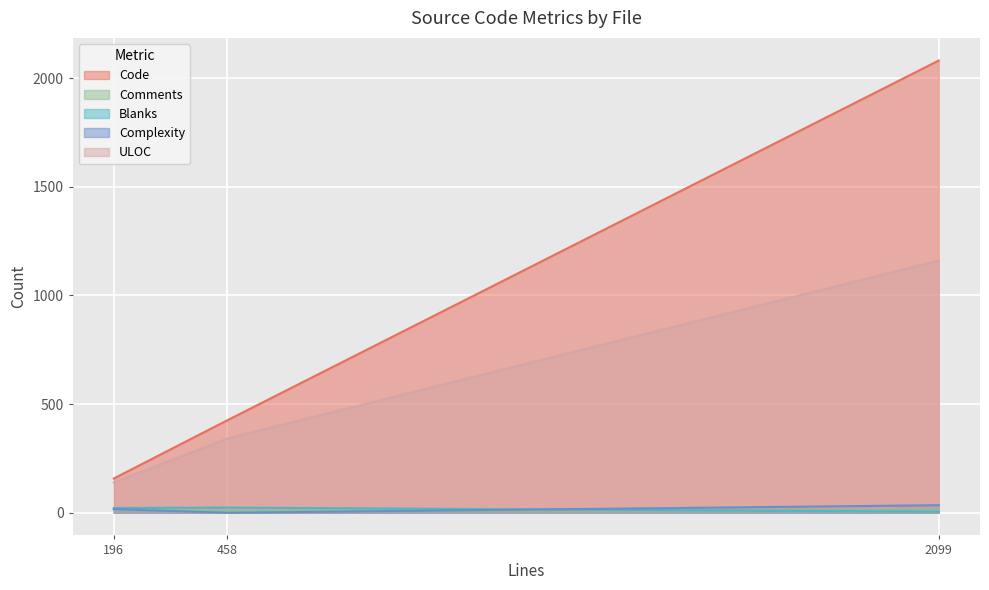

List the series in order of their peak value, highest first.

Code, ULOC, Complexity, Blanks, Comments